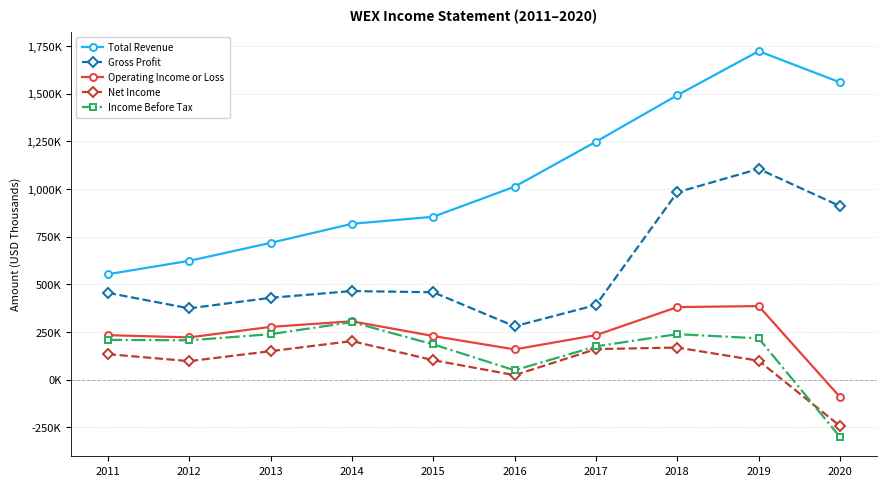

What is the minimum value shown in the chart?

-301100